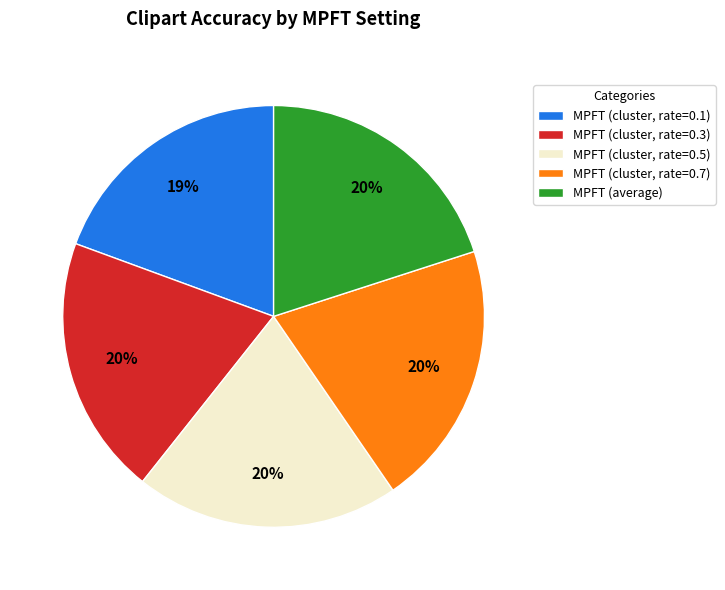

Count the number of slices in the pie.

5